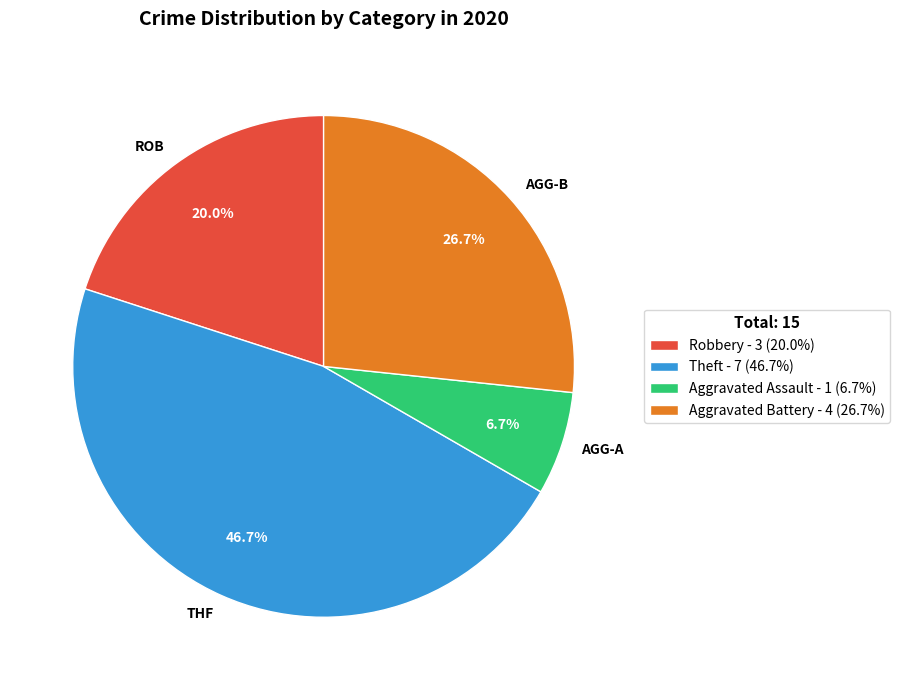

To the nearest percent, what is the difference between the largest and smallest slice percentages?

40%